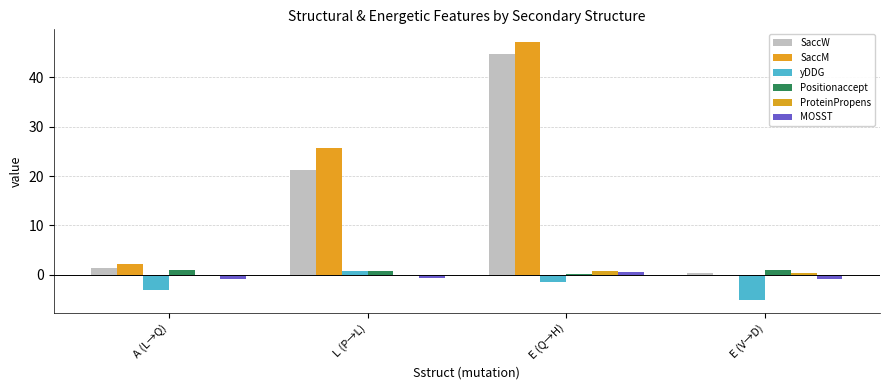

Is the value of SaccM at L (P→L) greater than the value of yDDG at L (P→L)?

Yes